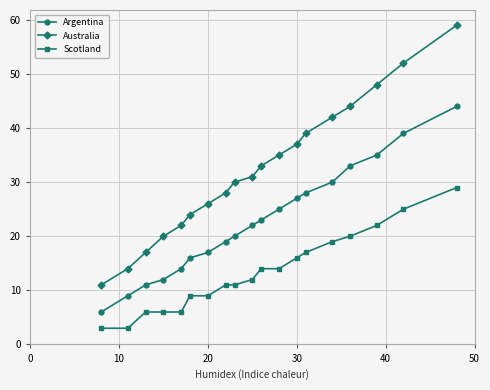

What is the difference between the maximum and minimum values in the Argentina series?

38